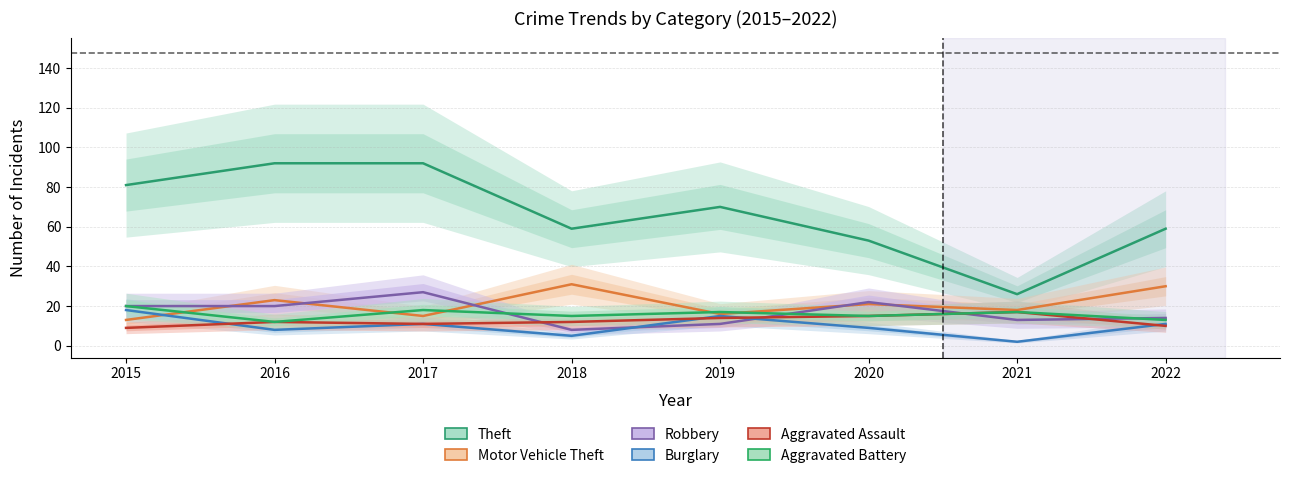

What is the spread (max minus min) of values at 2022?

49